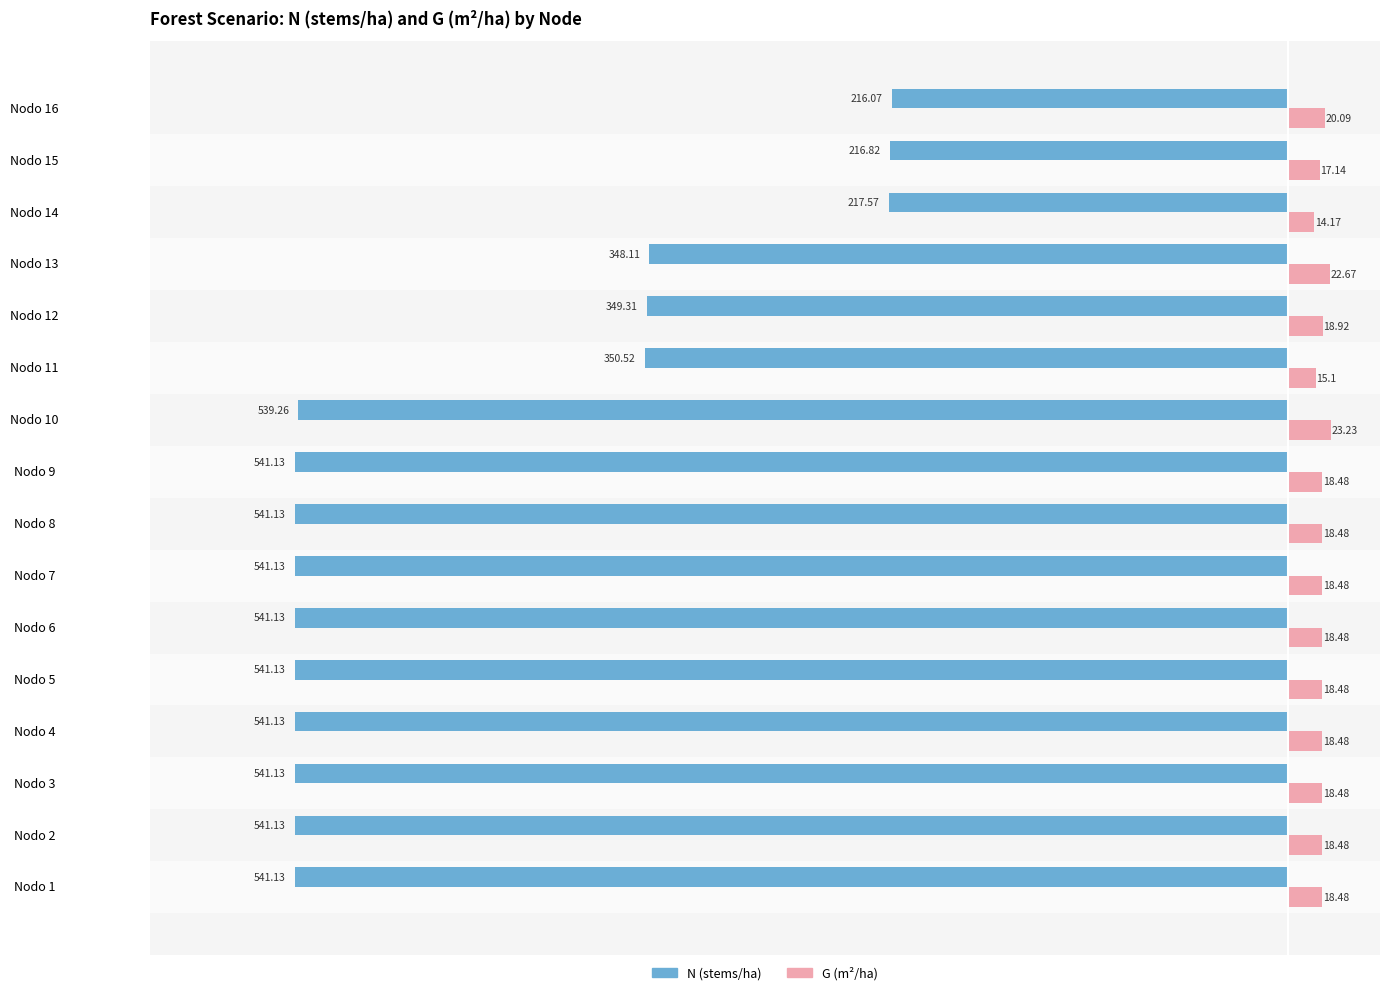

How many series are shown in this chart?

2